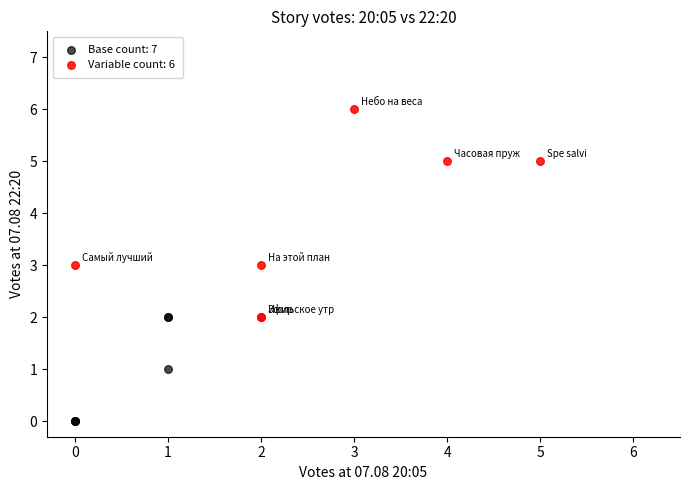

Which series contains the highest Y value?

Variable count: 6